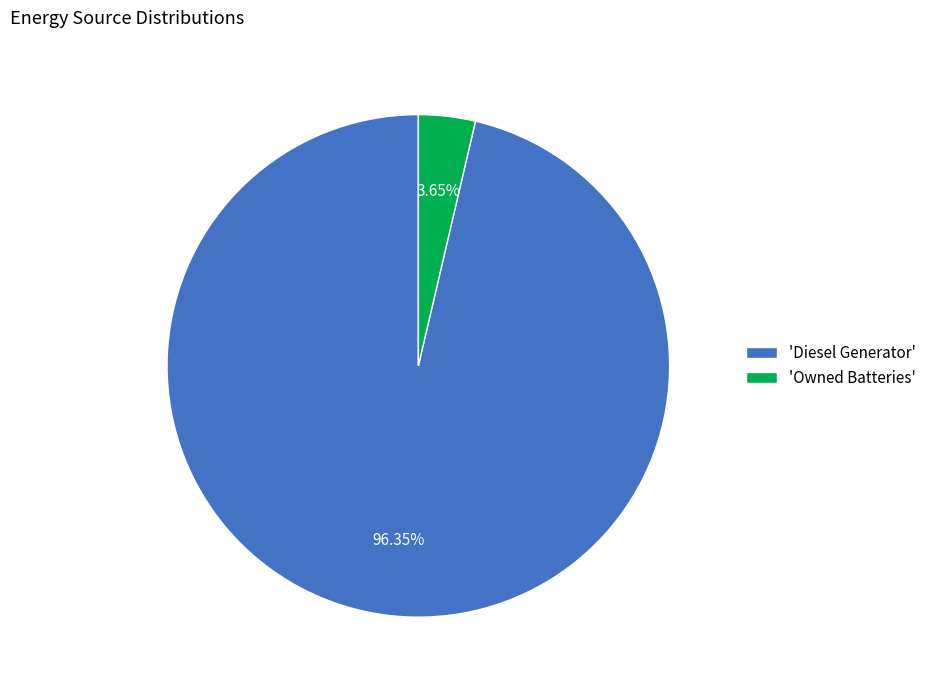

Which has a higher value, 'Owned Batteries' or 'Diesel Generator'?

'Diesel Generator'